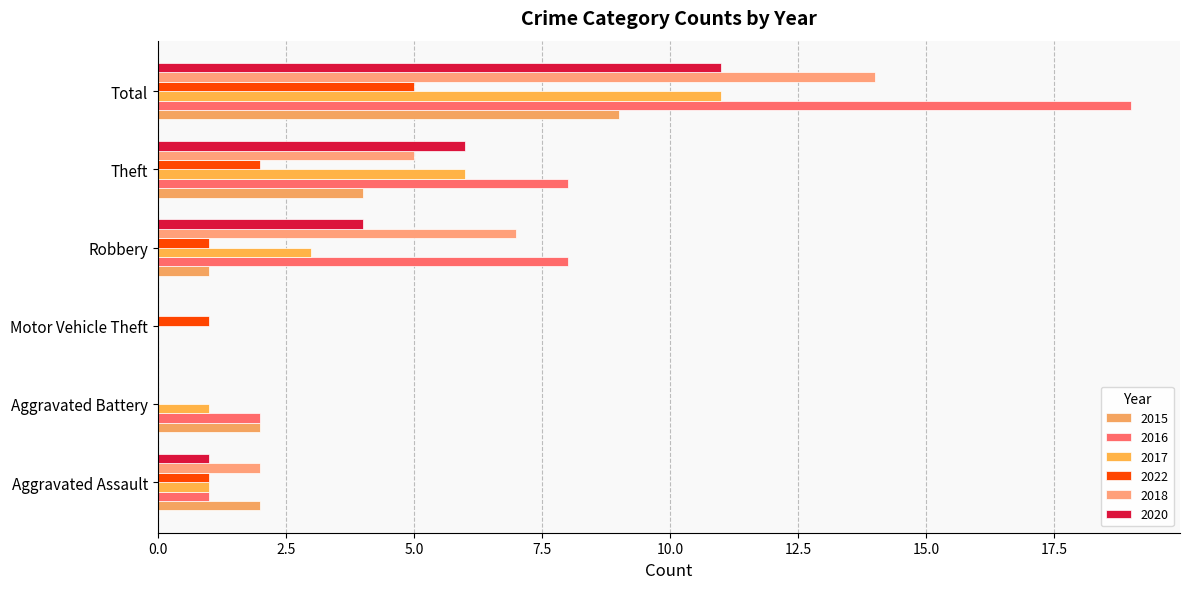

Reading left to right, transcribe all the data shown in this chart.

2015: 2	2	0	1	4	9
2016: 1	2	0	8	8	19
2017: 1	1	0	3	6	11
2022: 1	0	1	1	2	5
2018: 2	0	0	7	5	14
2020: 1	0	0	4	6	11